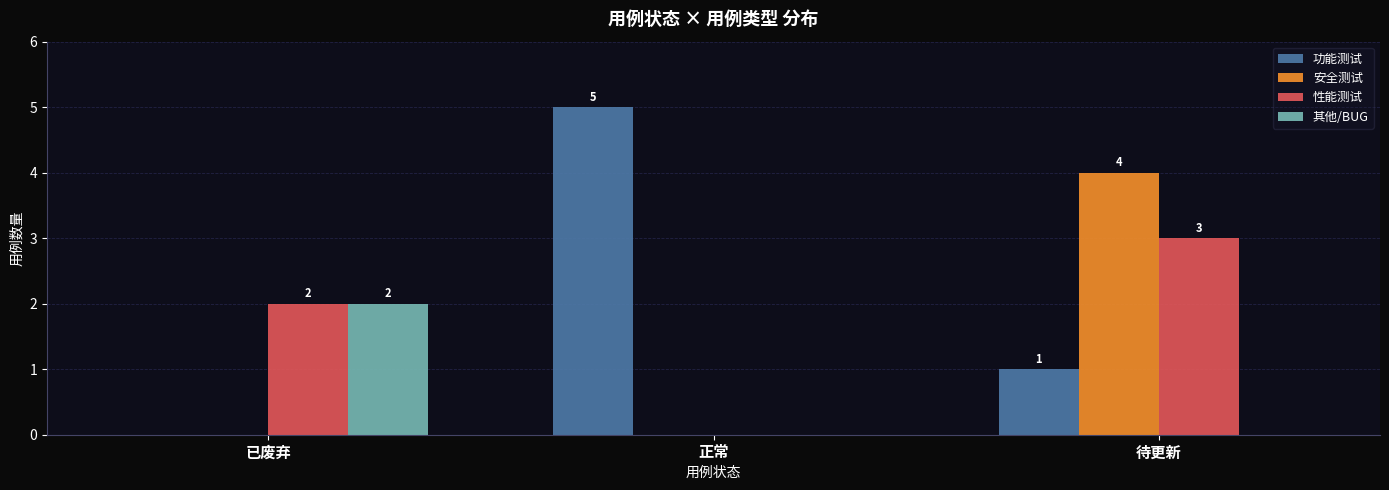

What is the spread (max minus min) of values at 已废弃?

2